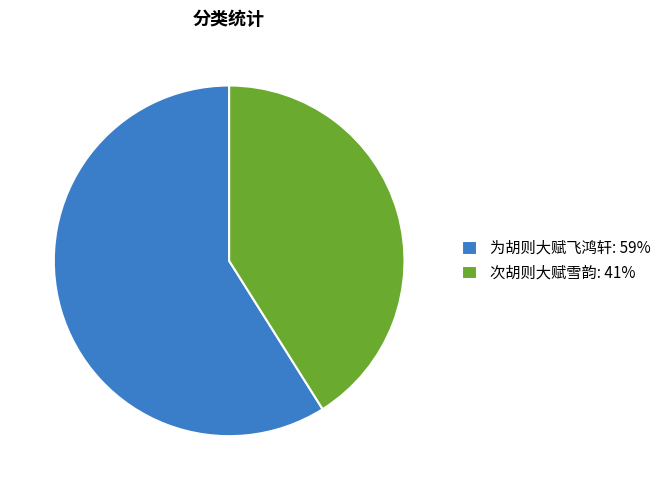

The 为胡则大赋飞鸿轩: 59% slice represents 59% of the pie. True or false?

True